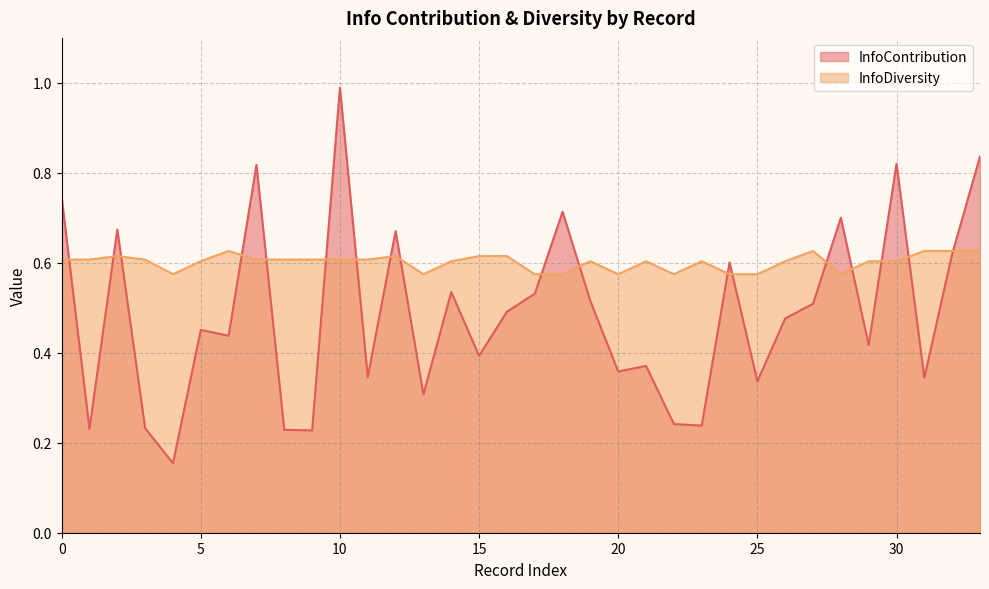

Rank the series by their average value, from highest to lowest.

InfoDiversity, InfoContribution